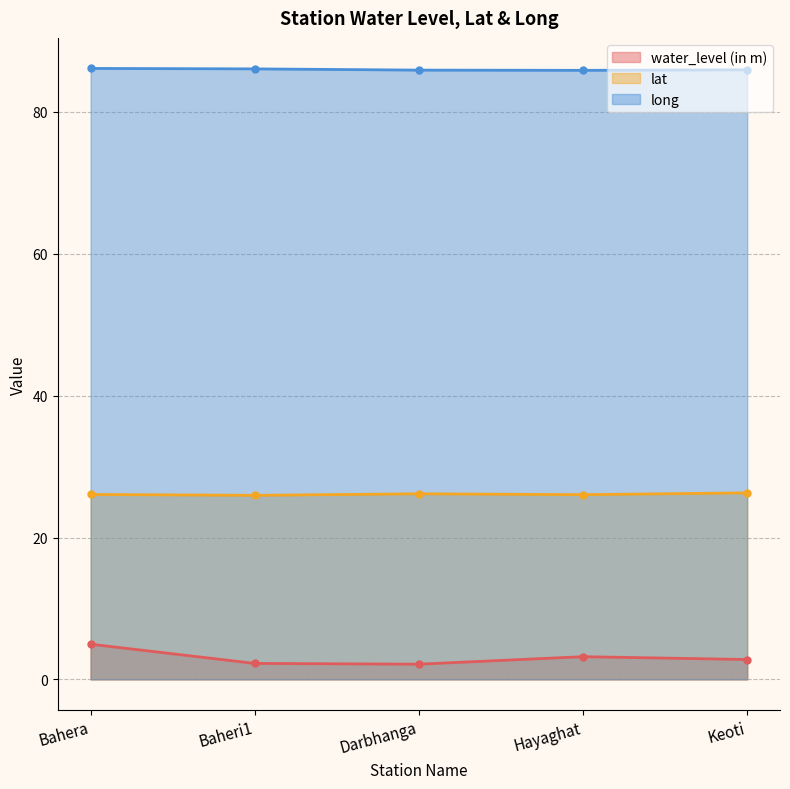

Reading left to right, transcribe all the data shown in this chart.

water_level (in m): 5.0	2.2	2.1	3.2	2.8
lat: 26.1	25.9	26.2	26.0	26.3
long: 86.1	86.1	85.9	85.9	85.9